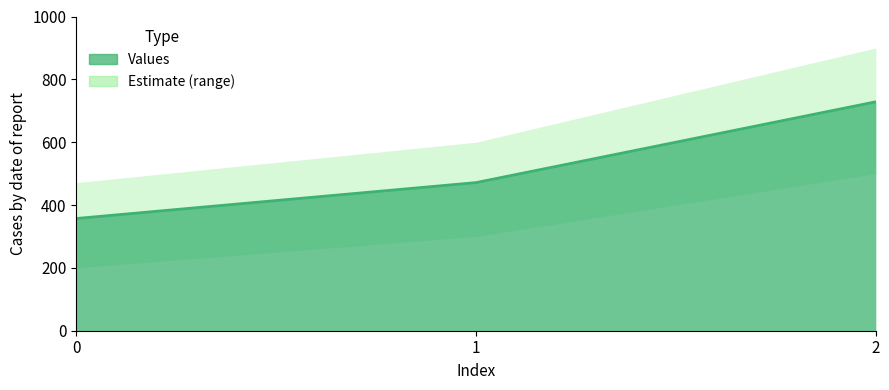

Rank the categories by value from highest to lowest.

2, 1, 0